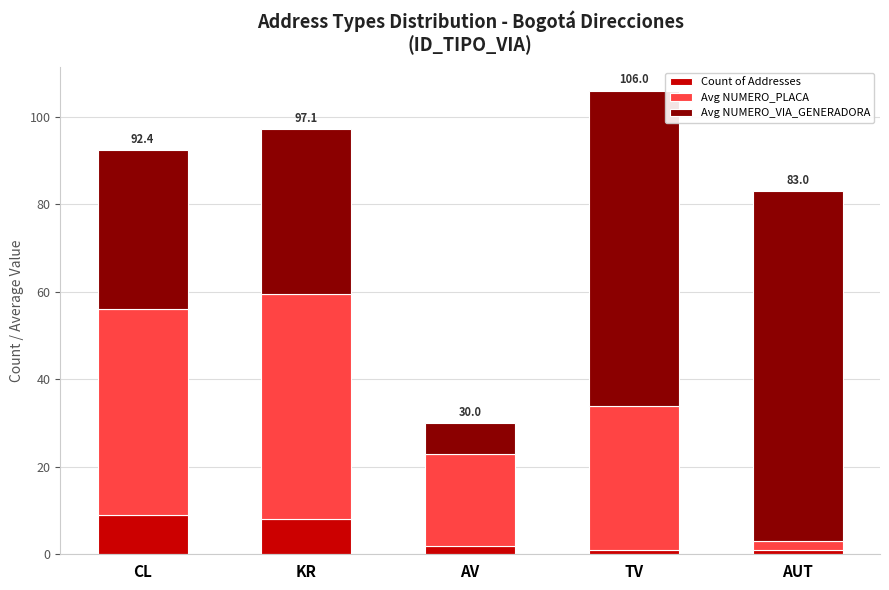

What are all the series names shown in the legend?

Count of Addresses, Avg NUMERO_PLACA, Avg NUMERO_VIA_GENERADORA